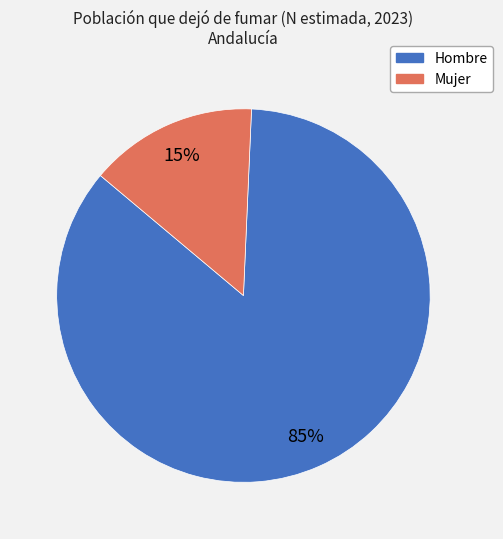

Count the number of slices in the pie.

2